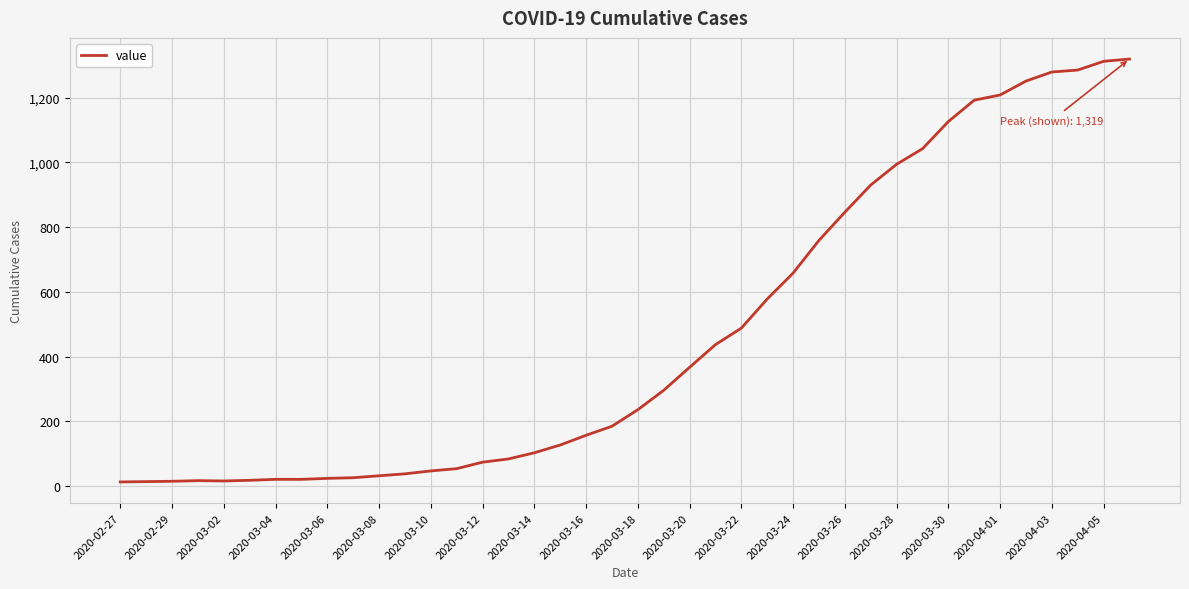

What is the greatest value displayed?

1319